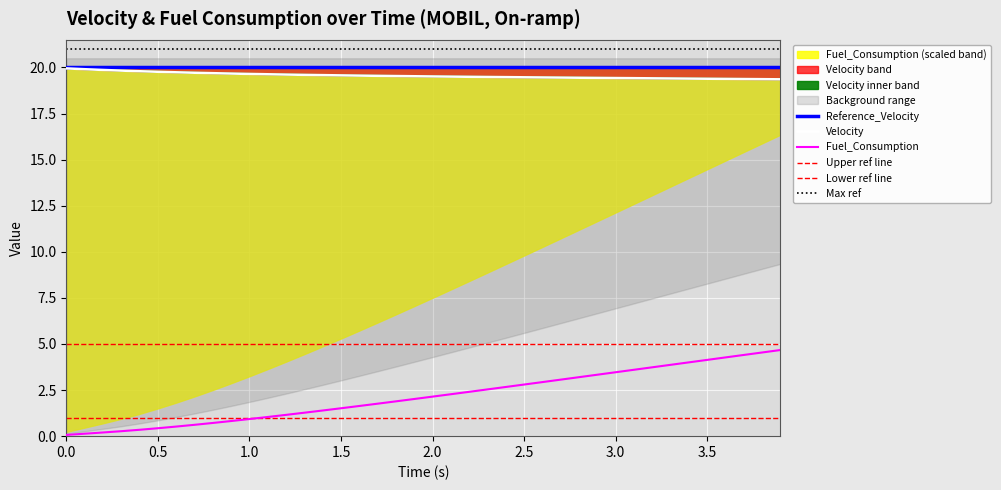

Is it true that Fuel_Consumption equals 0.2 at 0.5?

False